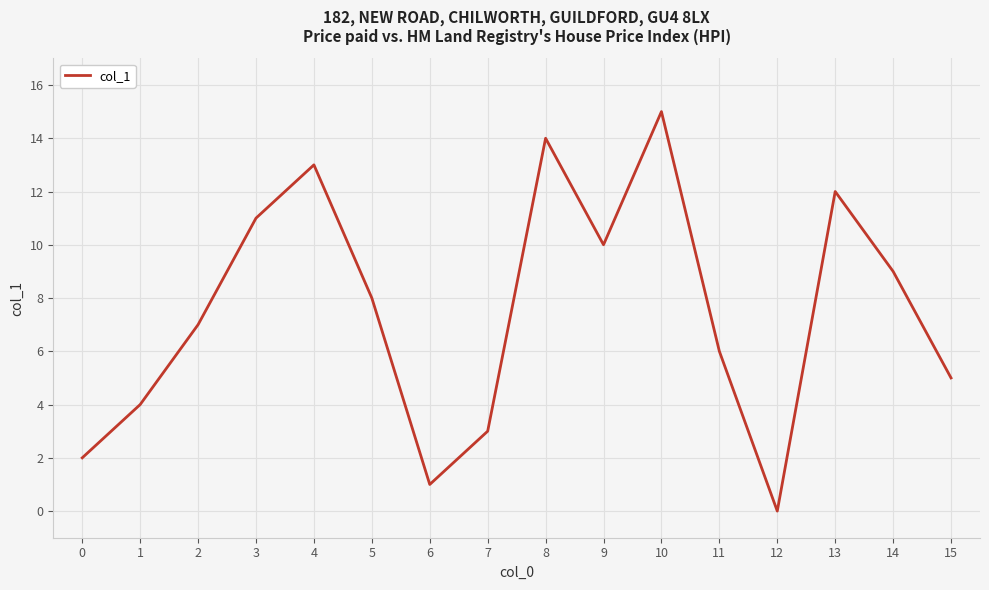

True or false: there are more than 2 points higher than both neighbors.

True